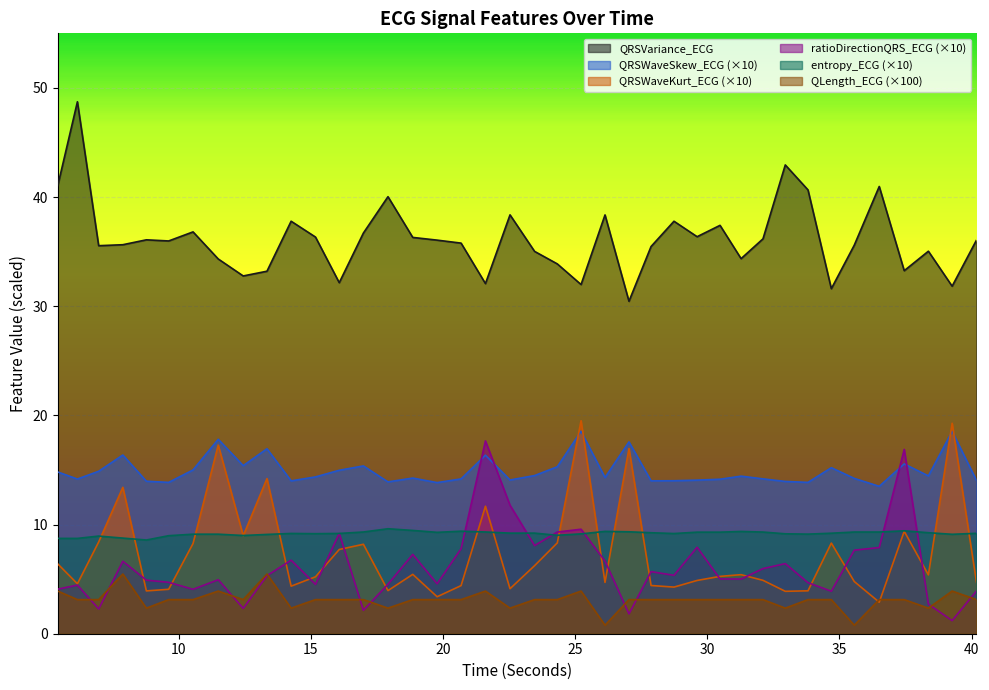

True or false: ratioDirectionQRS_ECG has a value of 10.4 at 32.953125.

False